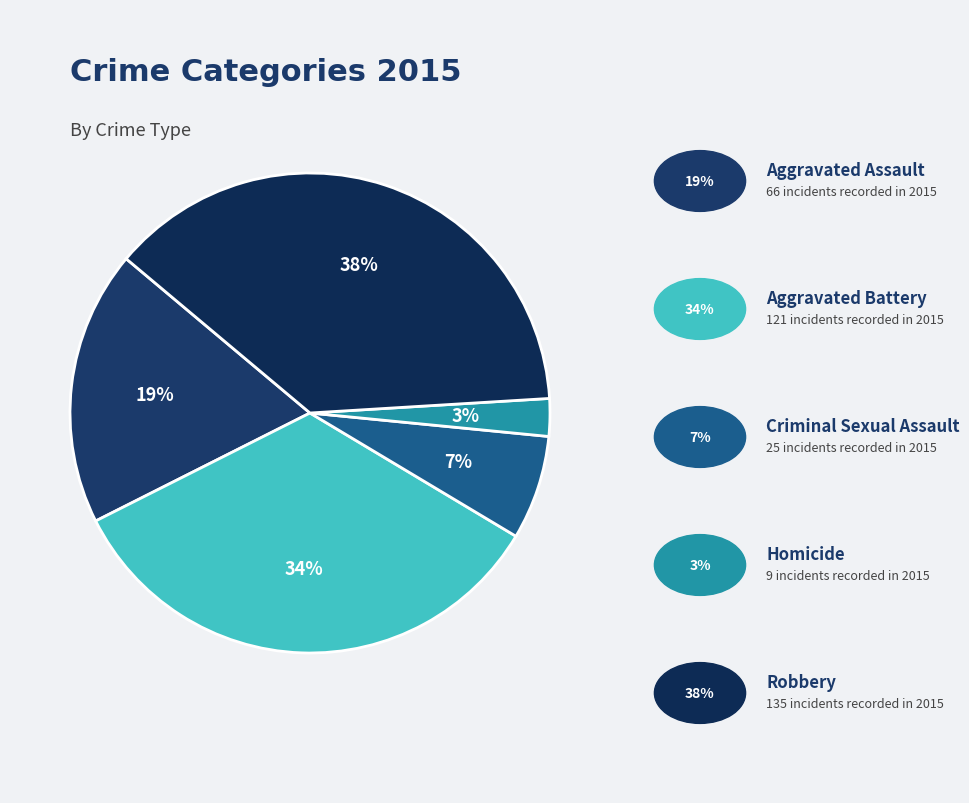

How many slices are in this pie chart?

5